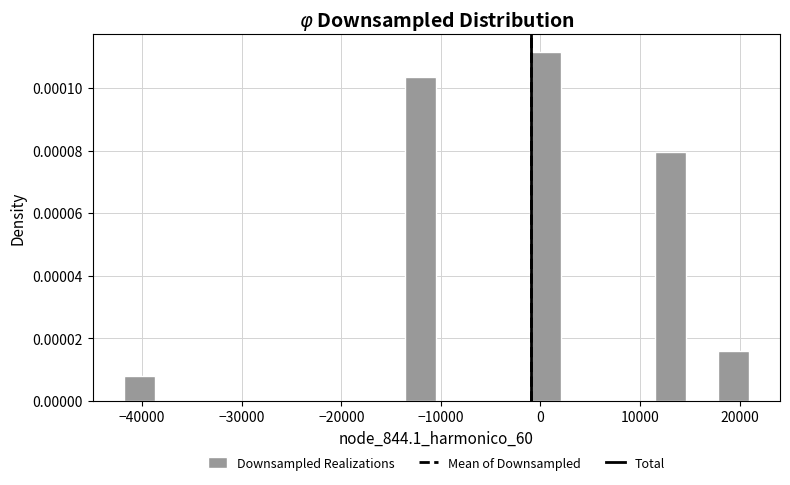

Around what value on the x-axis is the tallest bar? Give the approximate position of its centre, as read against the axis.

1000